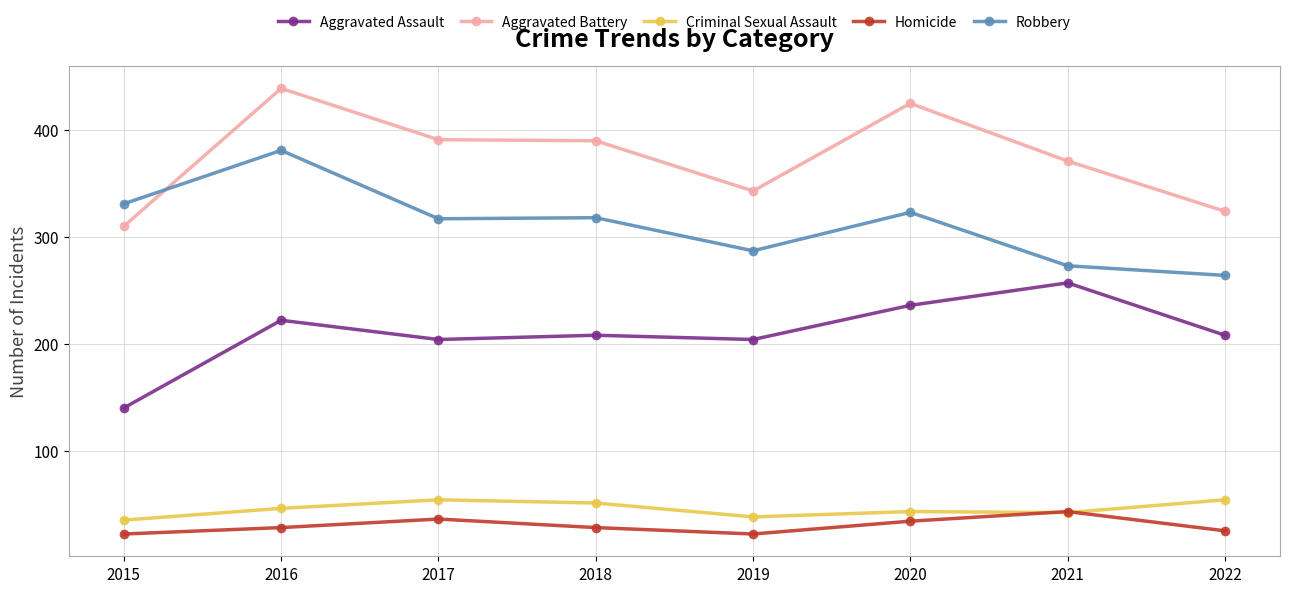

What is the approximate value of Robbery at 2017, to the nearest 5?

315